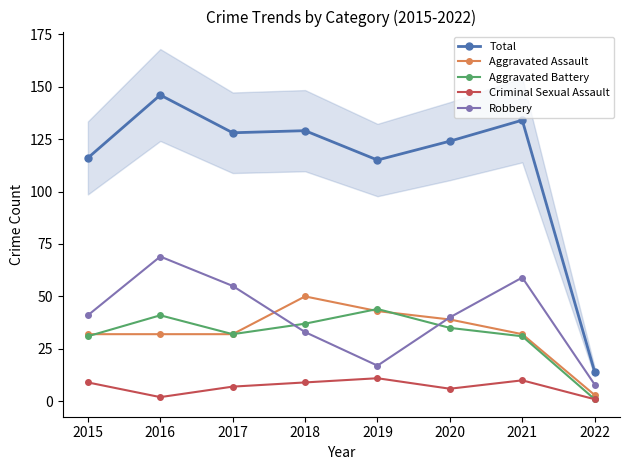

The Aggravated Assault series shows 32 at 2021. True or false?

True